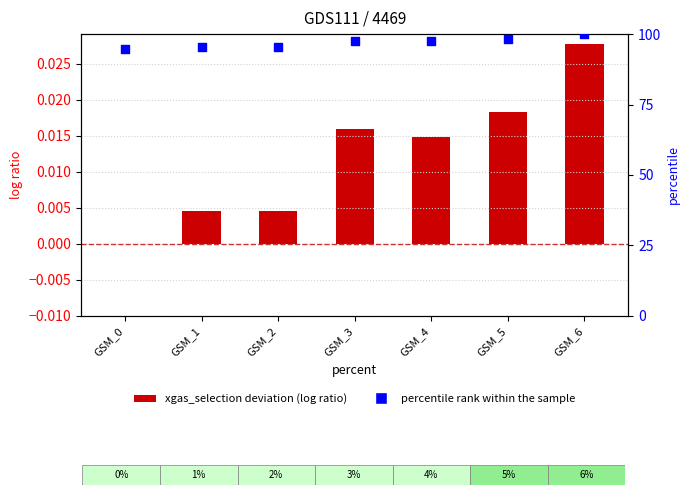

Which series has the largest total across all categories?

percentile rank within the sample